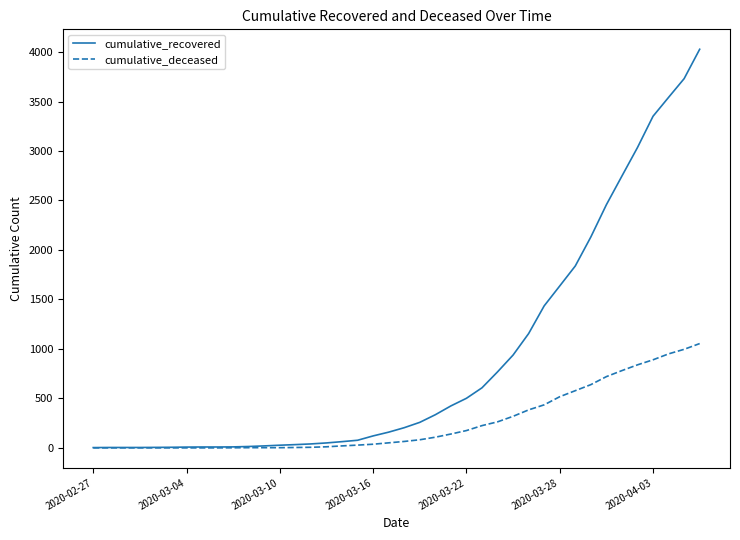

List the series in order of their overall mean, highest first.

cumulative_recovered, cumulative_deceased